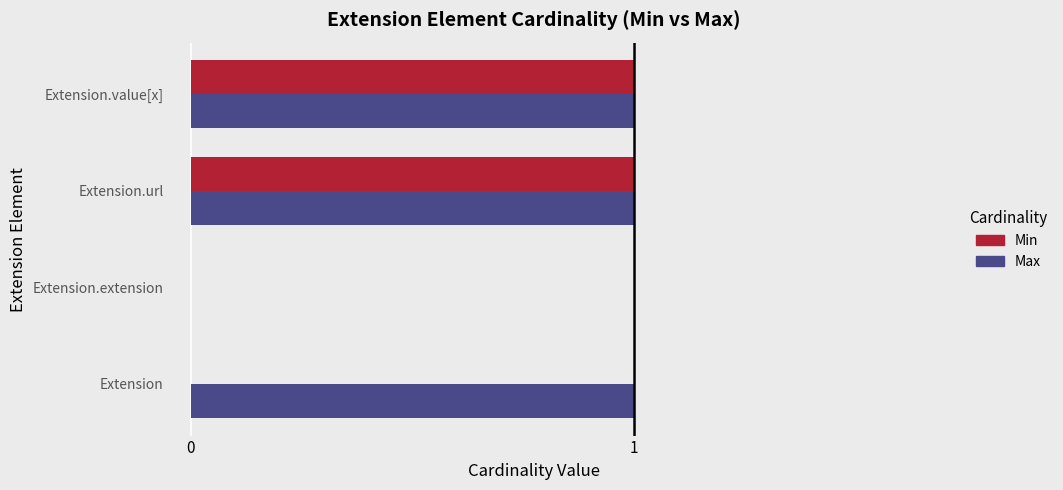

Is the value of Min at Extension greater than the value of Max at Extension.value[x]?

No